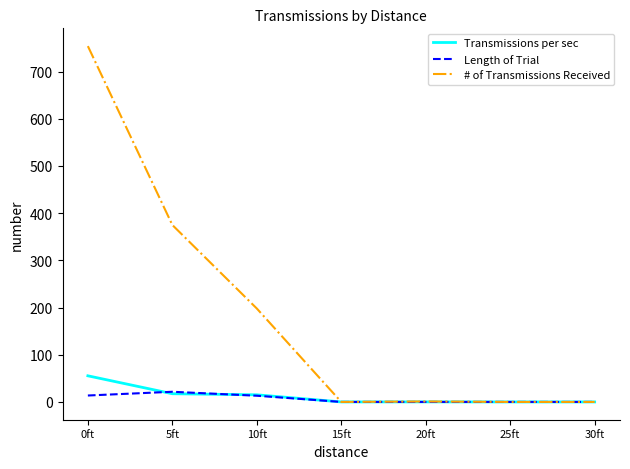

Where do Length of Trial and Transmissions per sec first cross each other?

0ft and 5ft